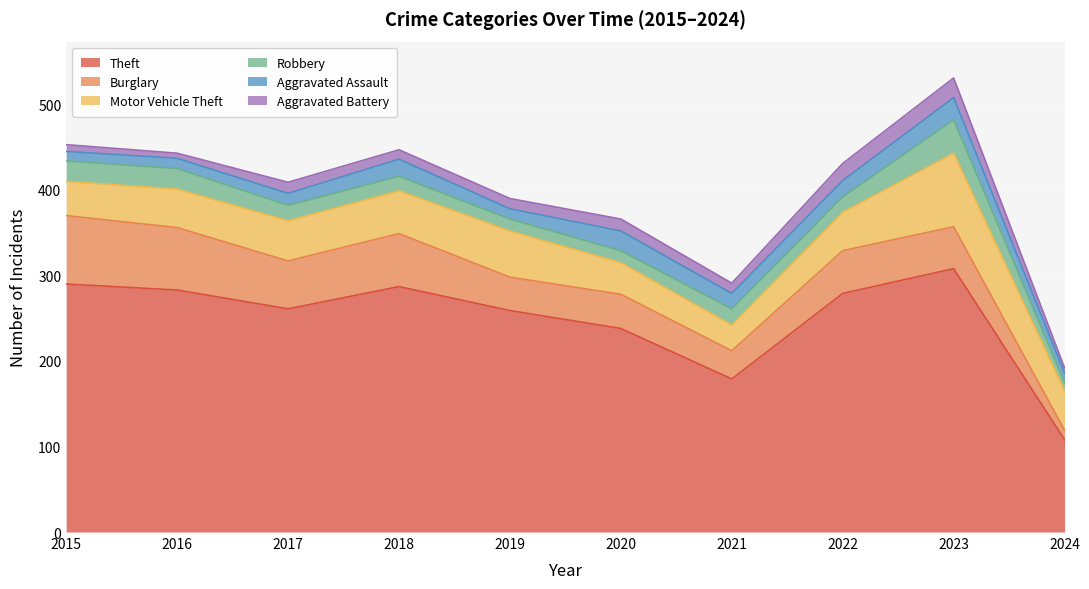

Which series has the largest total across all categories?

Theft